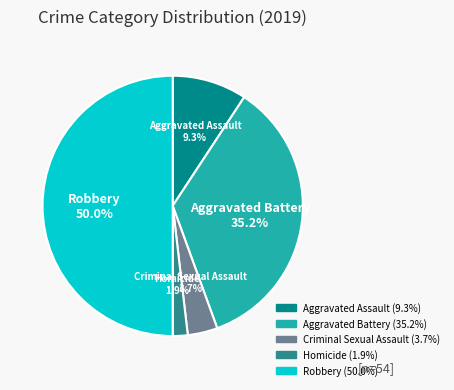

Does Homicide account for over 50% of the chart?

No